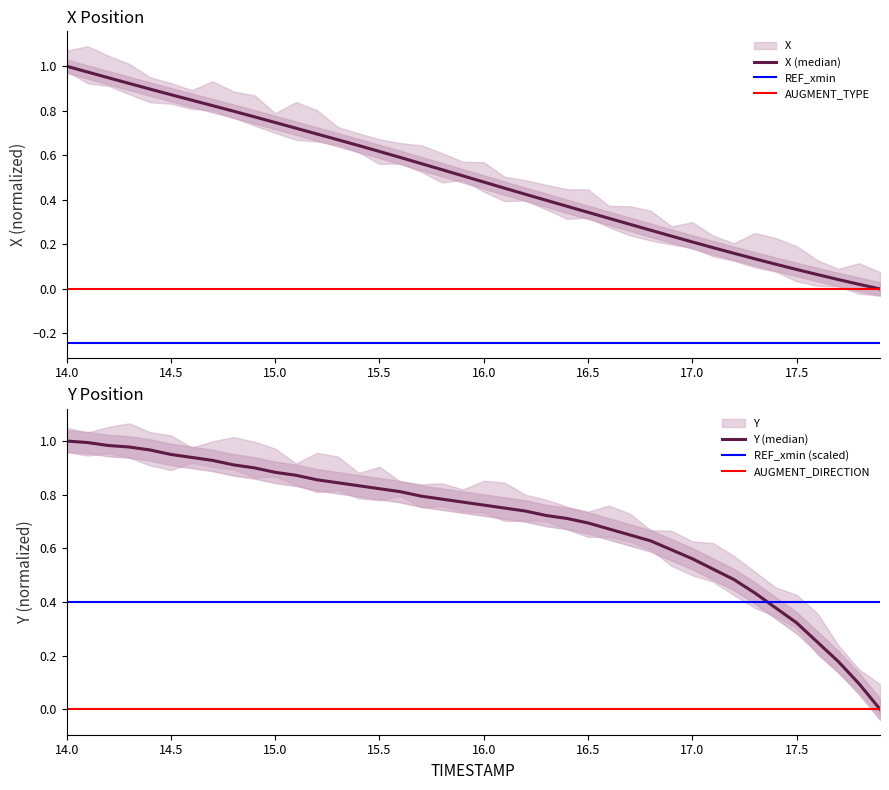

How many distinct data groups are displayed?

2